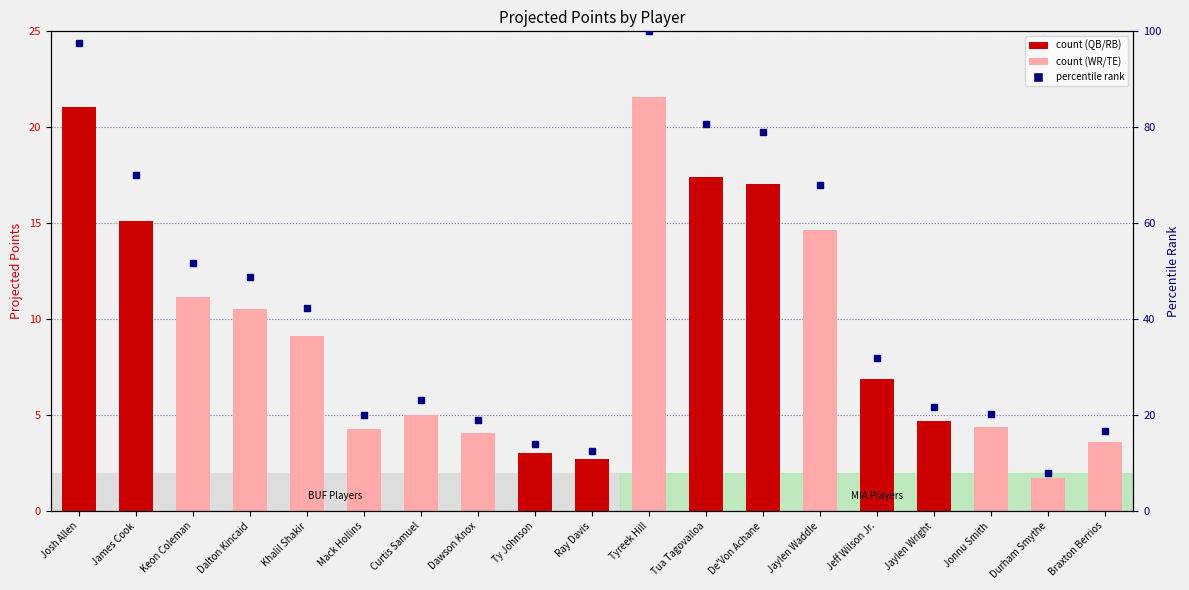

At which category is the sum across all series the highest?

Tyreek Hill